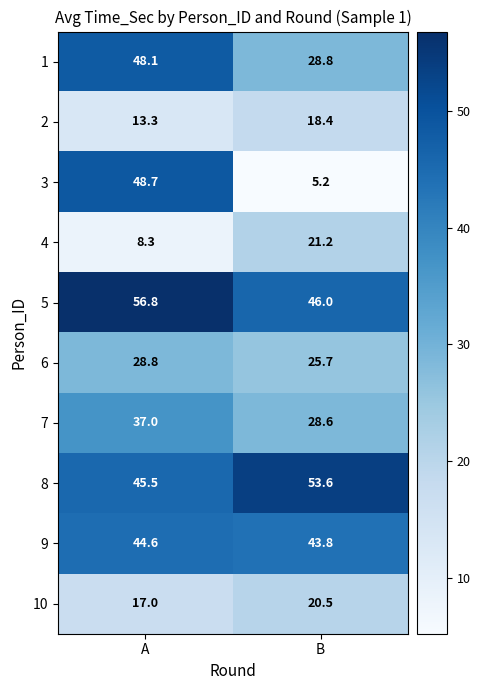

Rank the series at A from highest to lowest value.

5, 3, 1, 8, 9, 7, 6, 10, 2, 4